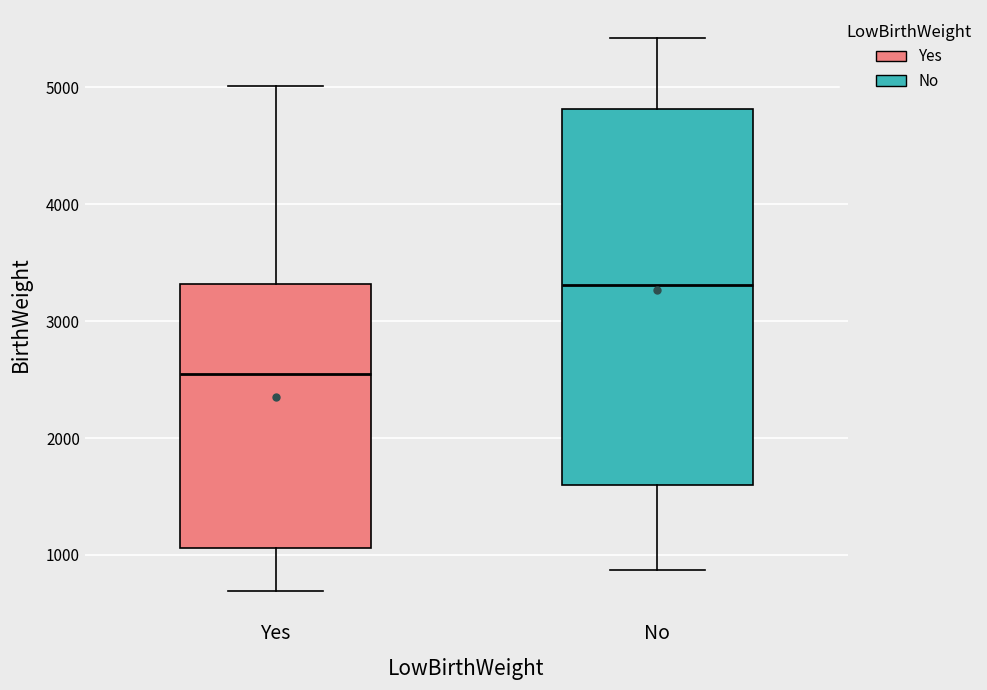

Reading left to right, read every box against the y-axis: the position of its median line, the range the box covers, and the ends of its whiskers. The values are not printed on the chart, so give them approximately, as read against the axis.

Yes: median 2500, box 1100 to 3300, whiskers 700 to 5000
No: median 3300, box 1600 to 4800, whiskers 900 to 5400